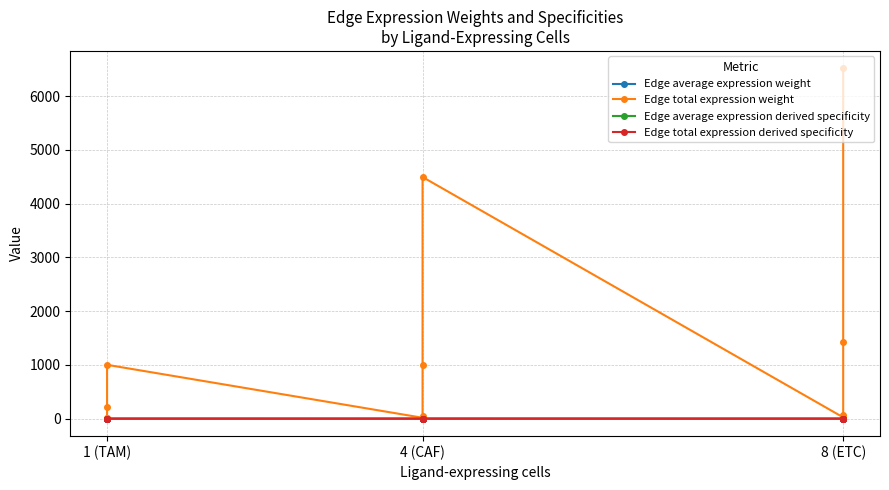

Reading left to right, list all the values displayed in this chart.

Edge average expression weight: 0.0	0.0	0.0	0.0	0.0	0.0	0.0	0.1	0.0	0.0	0.0	0.0
Edge total expression weight: 3.7	11.5	220.4	1000.8	16.5	51.6	989.4	4493.1	23.9	74.8	1434.1	6512.5
Edge average expression derived specificity: 0.0	0.0	0.1	0.2	0.0	0.0	0.2	0.4	0.0	0.0	0.0	0.1
Edge total expression derived specificity: 0.0	0.0	0.0	0.1	0.0	0.0	0.1	0.3	0.0	0.0	0.1	0.4